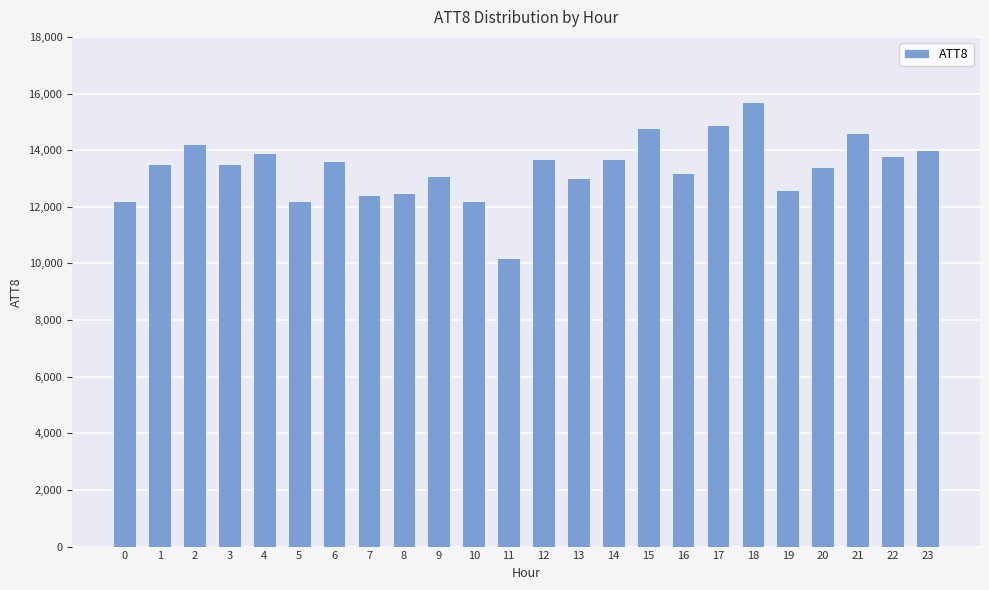

Is it true that the value at 17 is 25115?

False